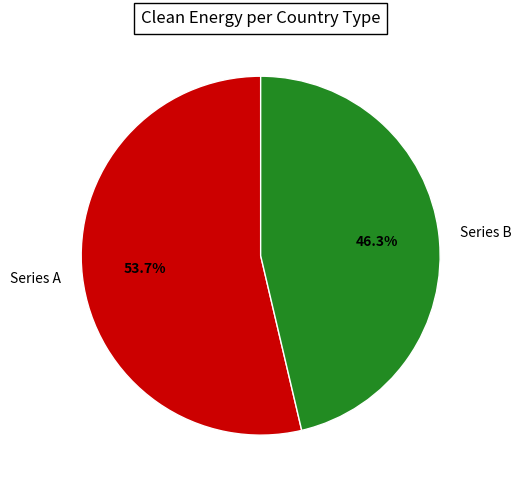

Is there a majority slice in this chart?

Yes